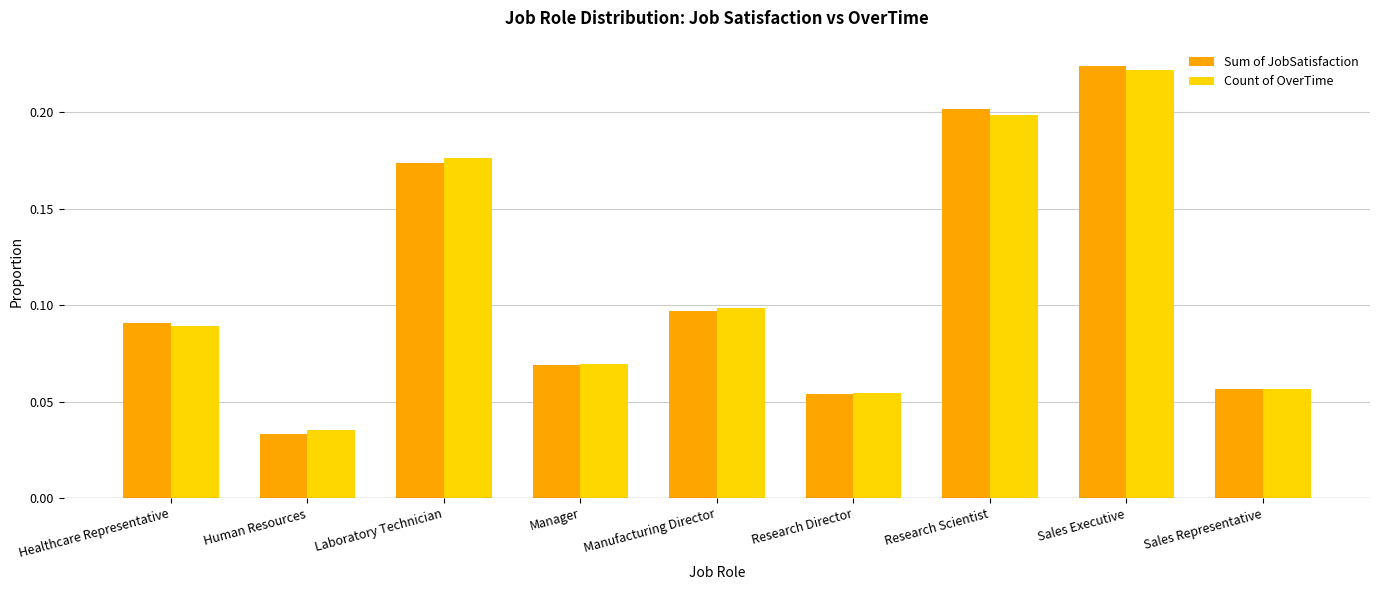

Between Human Resources and Sales Representative, which series saw the biggest shift?

Sum of JobSatisfaction